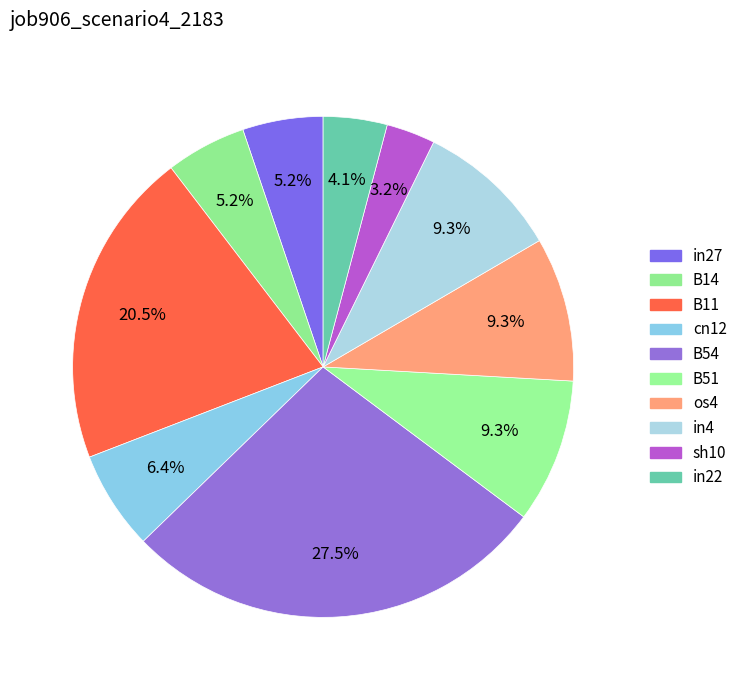

What is the largest slice in the pie chart?

B54